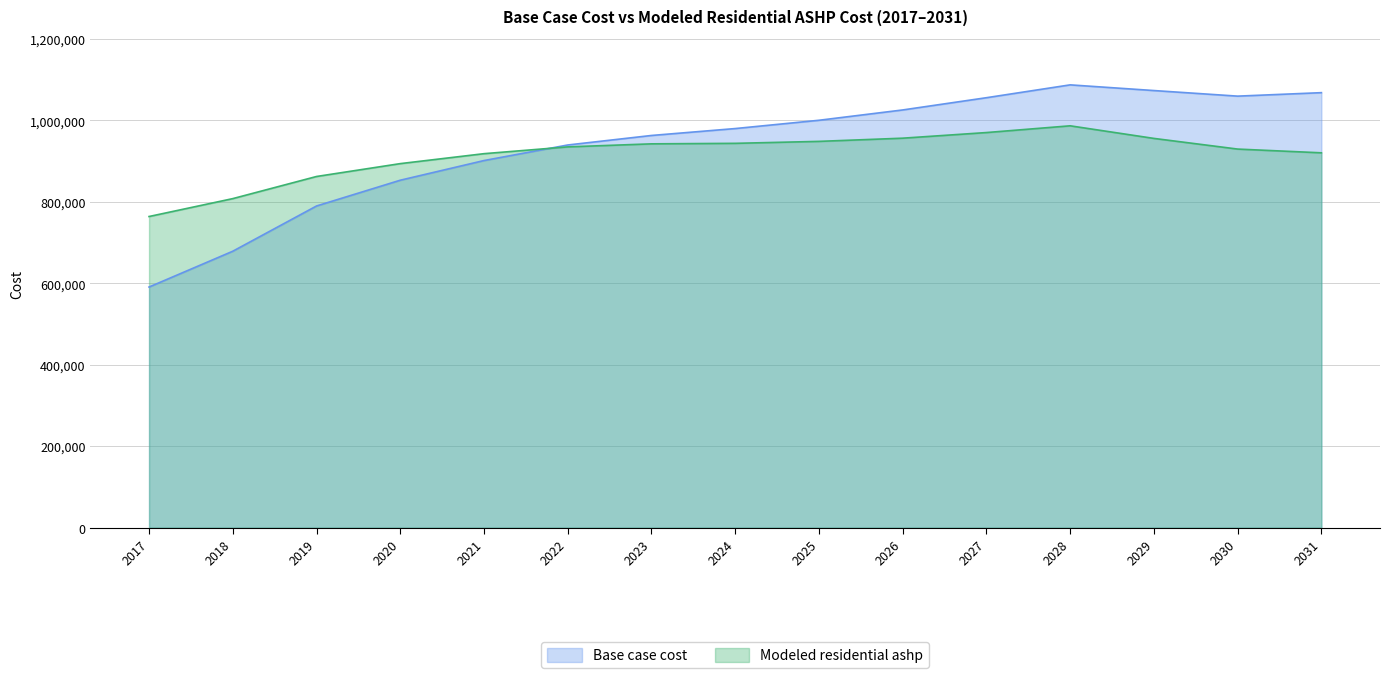

How many lines are shown in the chart?

2